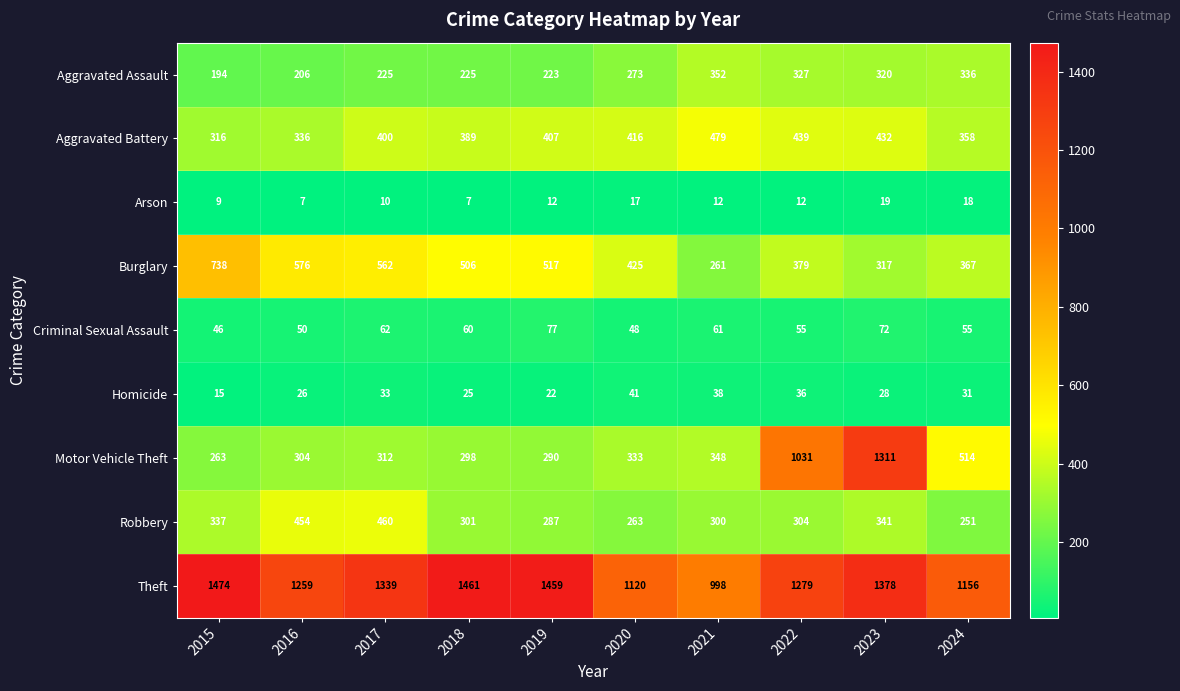

What is the spread (max minus min) of values at 2015?

1465